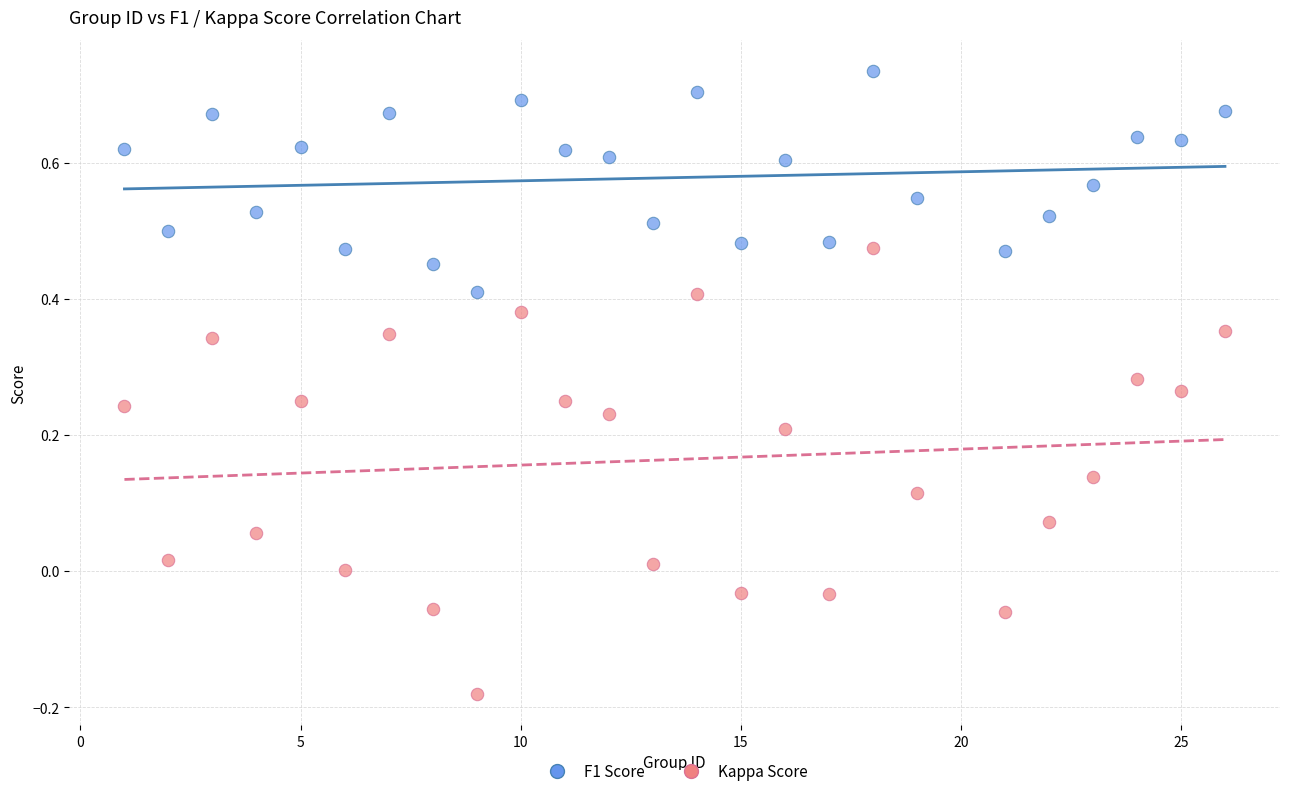

Across all data points, what is the range of X values (max minus min)?

25.0